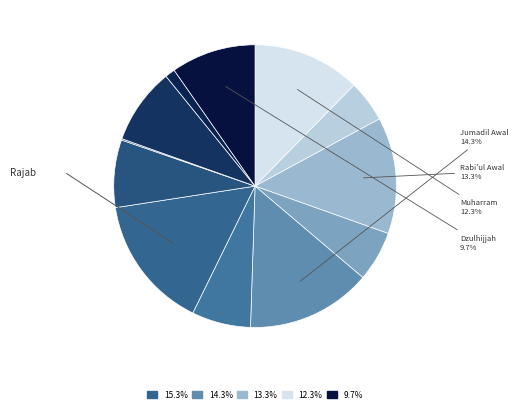

What is the largest slice in the pie chart?

Rajab